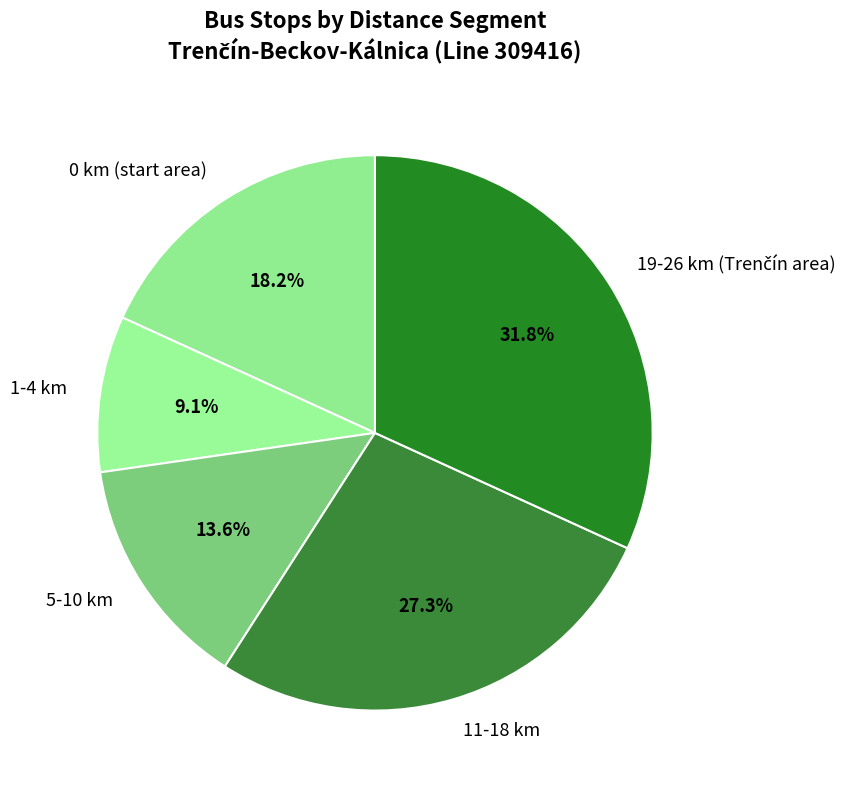

To the nearest percent, what is the difference between the largest and smallest slice percentages?

23%